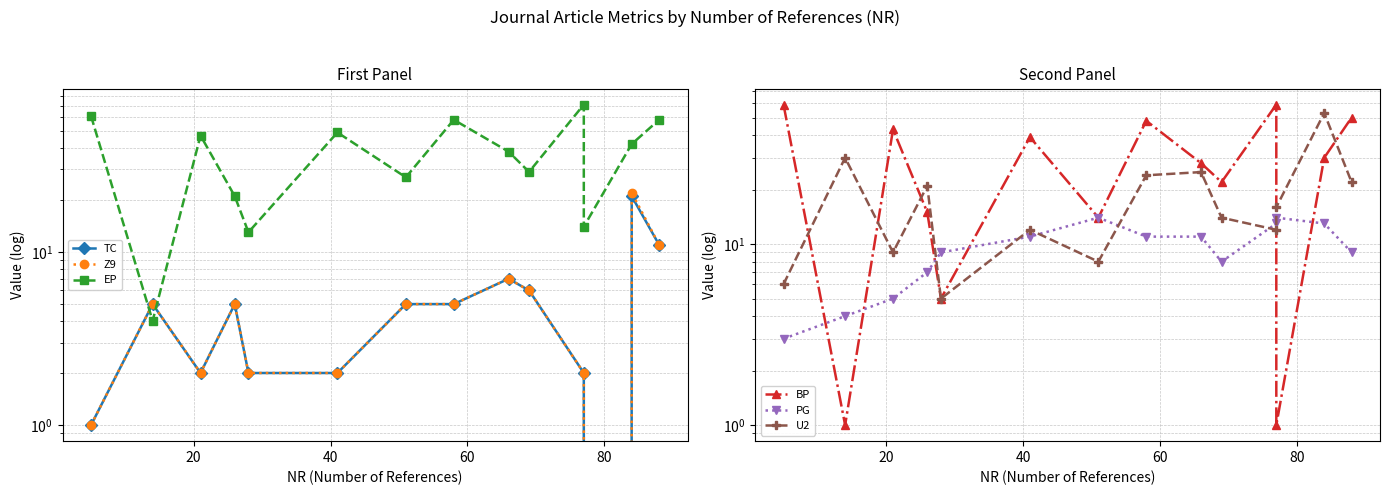

How many times do BP and Z9 cross each other?

2